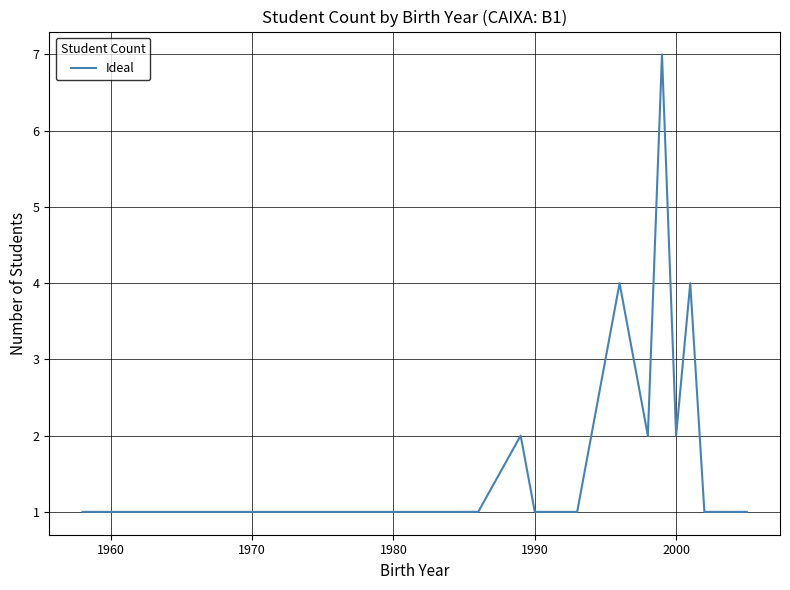

What is the greatest value displayed?

7